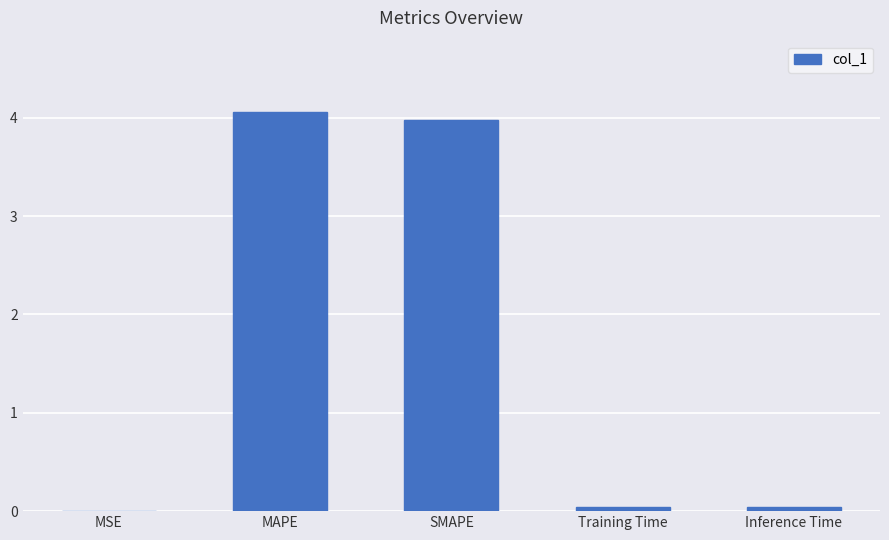

What is the sum of all values?

8.1